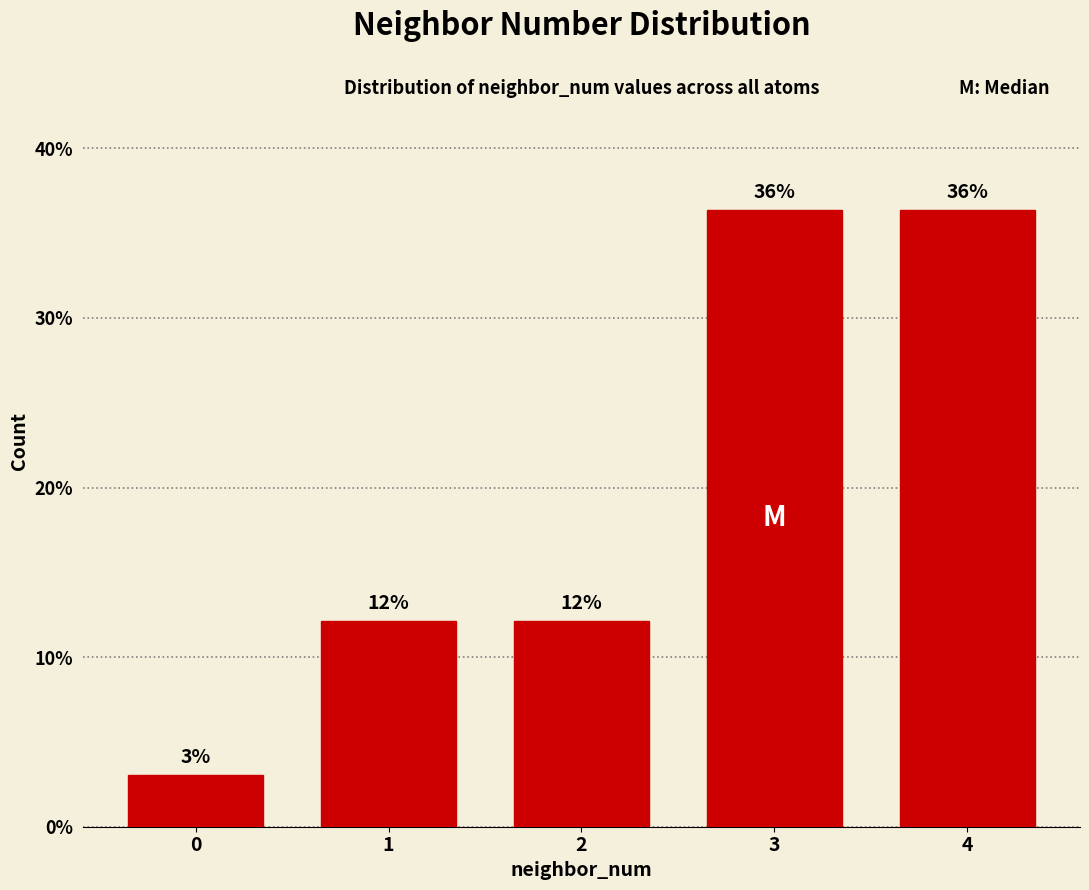

How many bars are there in total?

5